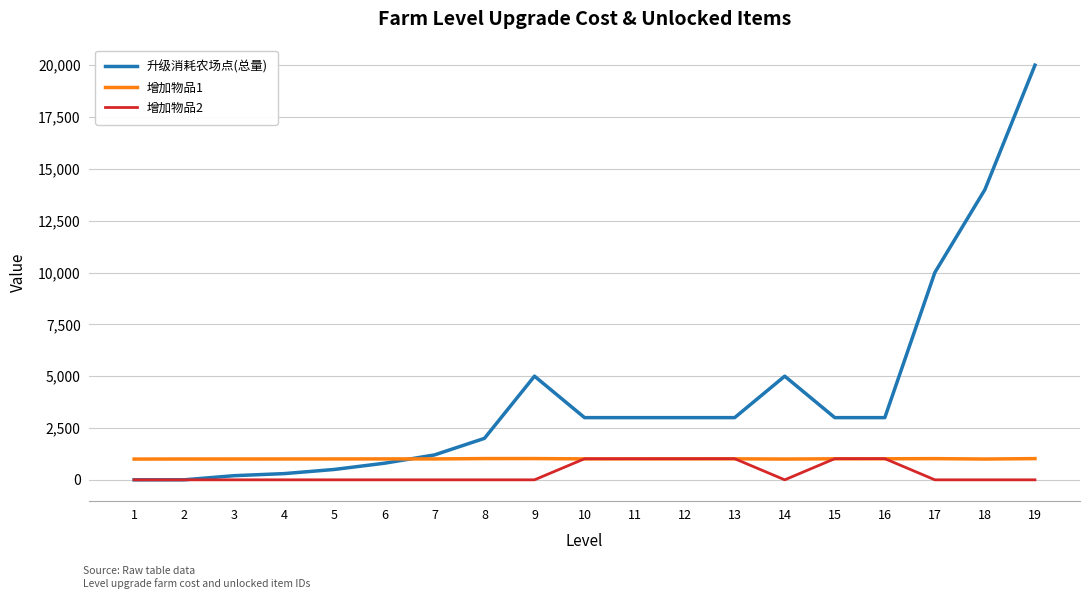

What is the total value across all series at 15?

5034